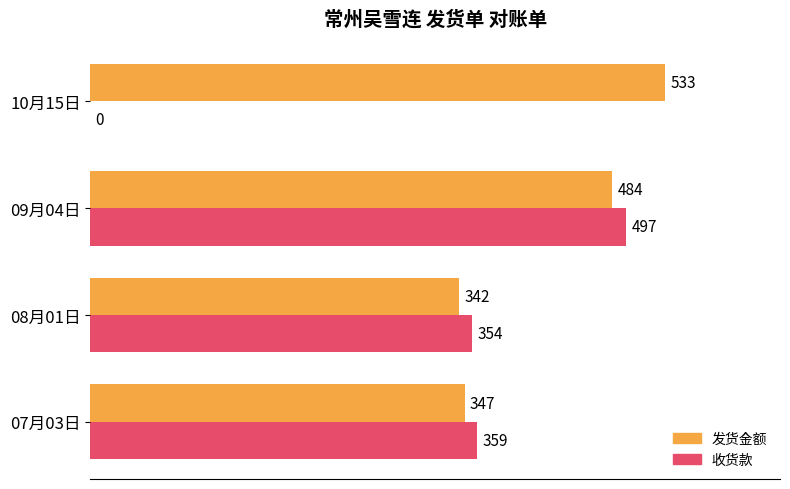

Which series changed the most between 08月01日 and 10月15日?

收货款